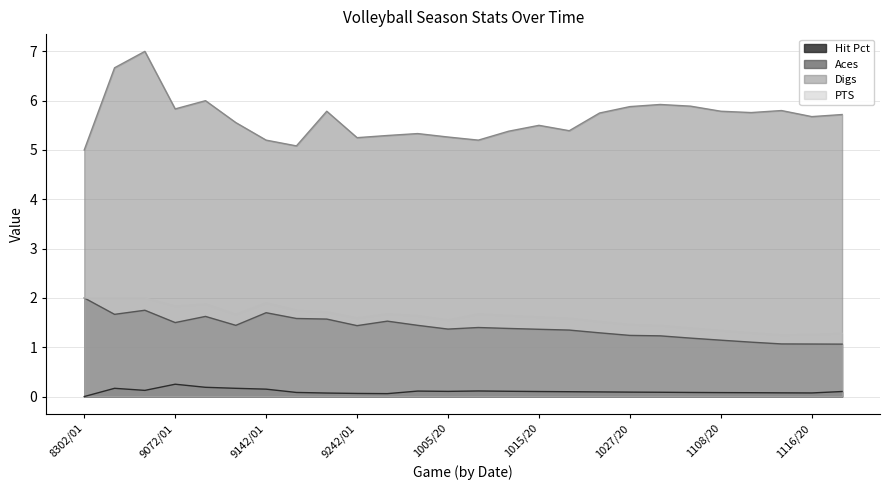

The value of Aces at 9142/01 is 1.0. True or false?

False